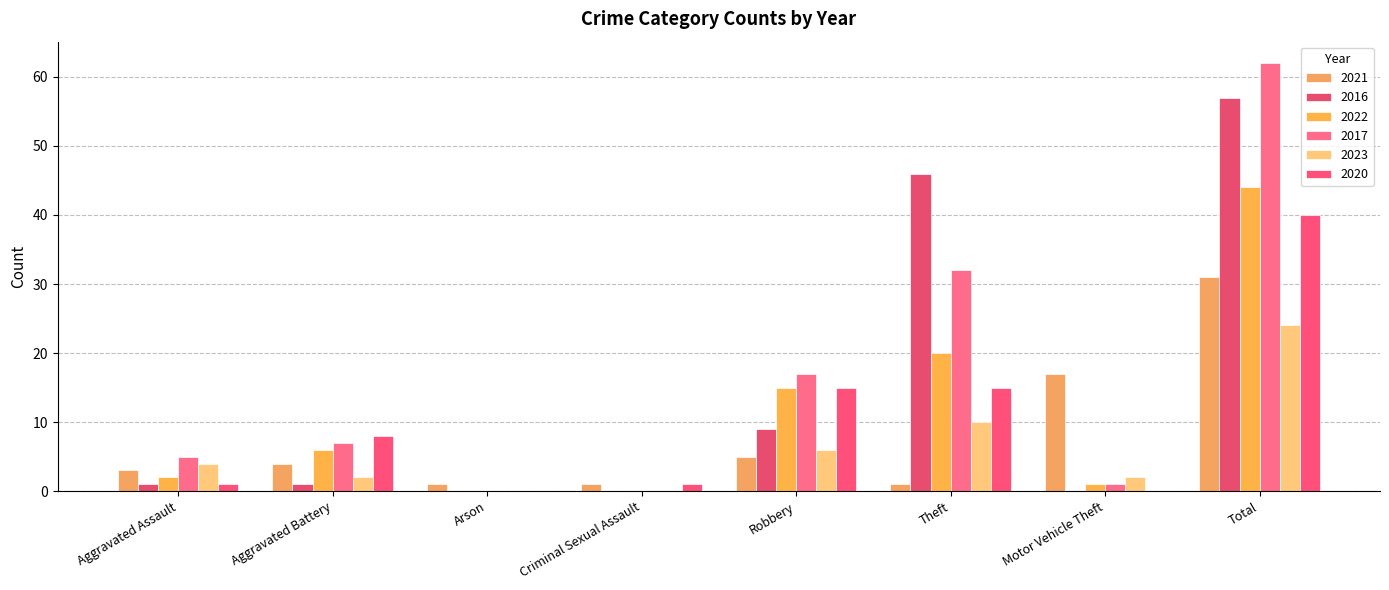

Which category has the highest value in the 2021 series?

Total